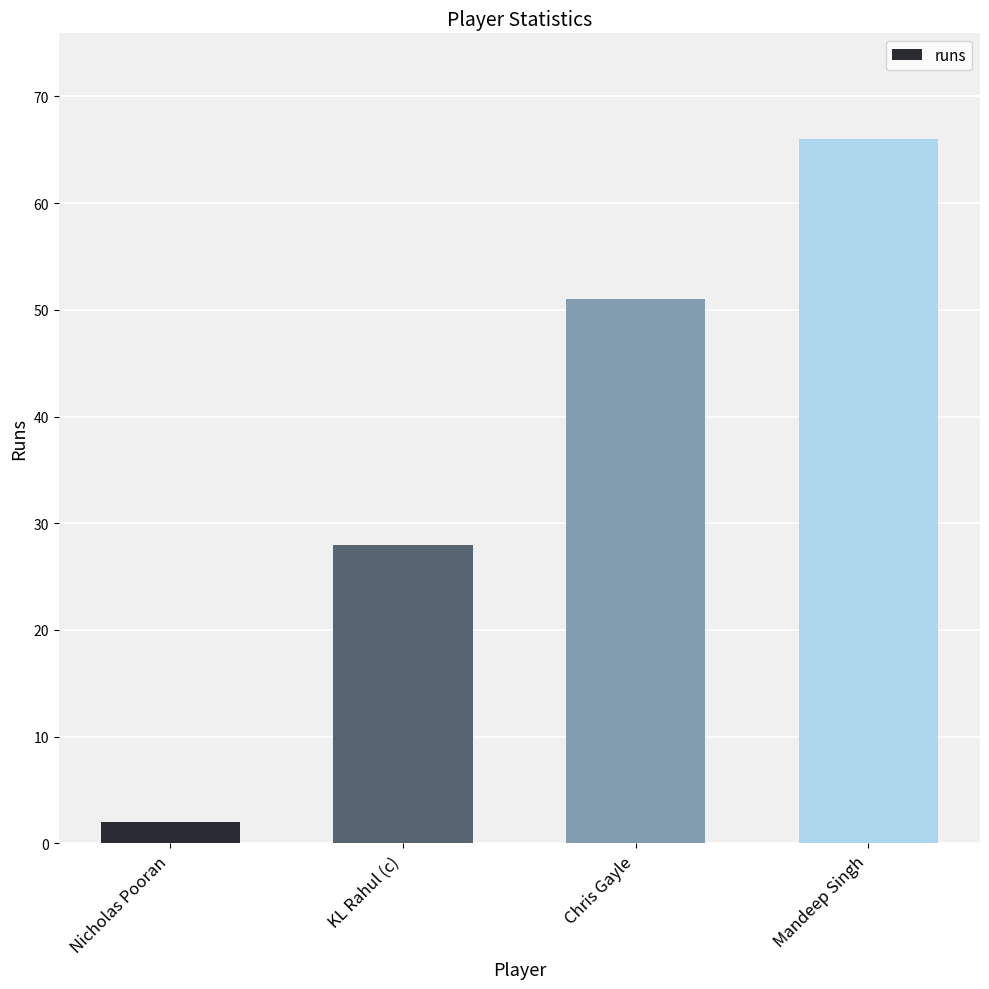

What is the label of the 1st bar from the right?

Mandeep Singh